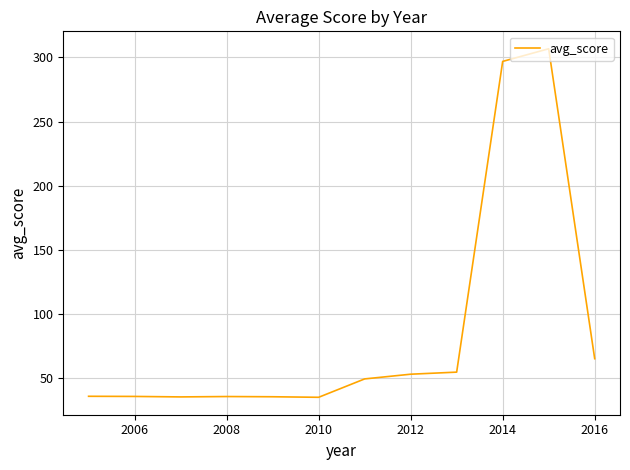

What is the greatest value displayed?

306.7